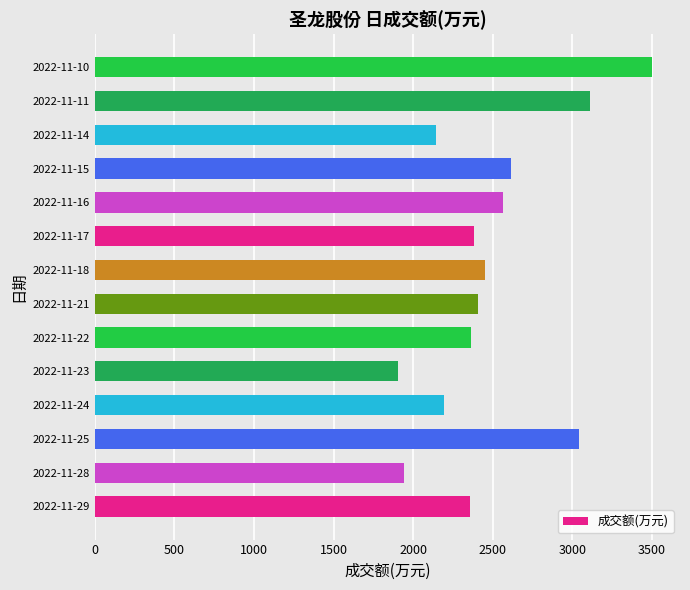

What is the smallest value displayed?

1903